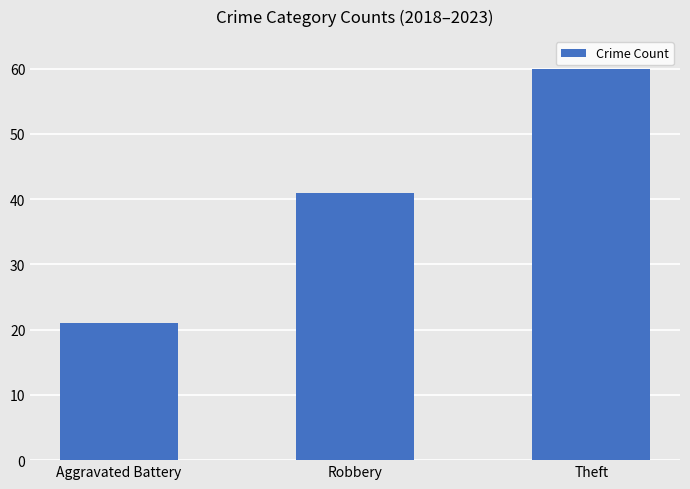

How many series are shown in this chart?

1